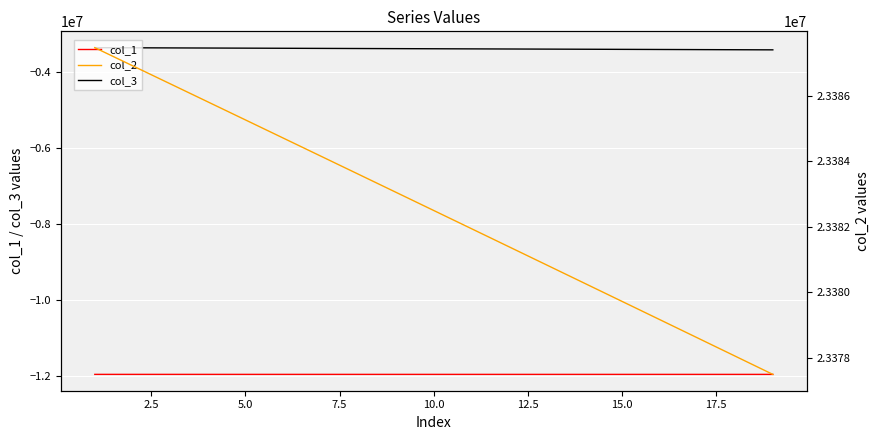

Which category has the lowest value across all series?

19